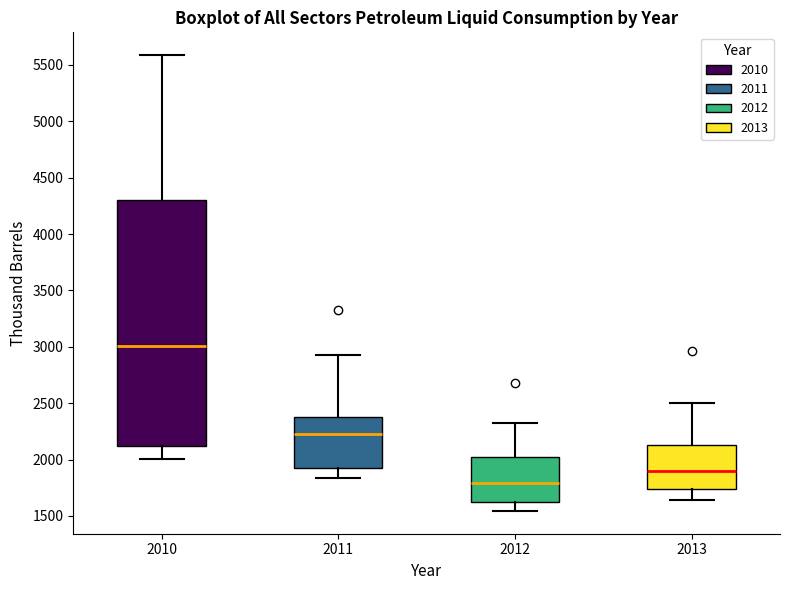

Reading left to right, transcribe this box plot: for each box, give where its median line is, the range the box spans, and where its two whiskers end, as read against the y-axis. The values are not printed on the chart, so give them approximately, as read against the axis.

2010: median 3000, box 2100 to 4300, whiskers 2000 to 5600
2011: median 2250, box 1900 to 2400, whiskers 1850 to 2950
2012: median 1800, box 1600 to 2000, whiskers 1550 to 2300
2013: median 1900, box 1750 to 2150, whiskers 1650 to 2500